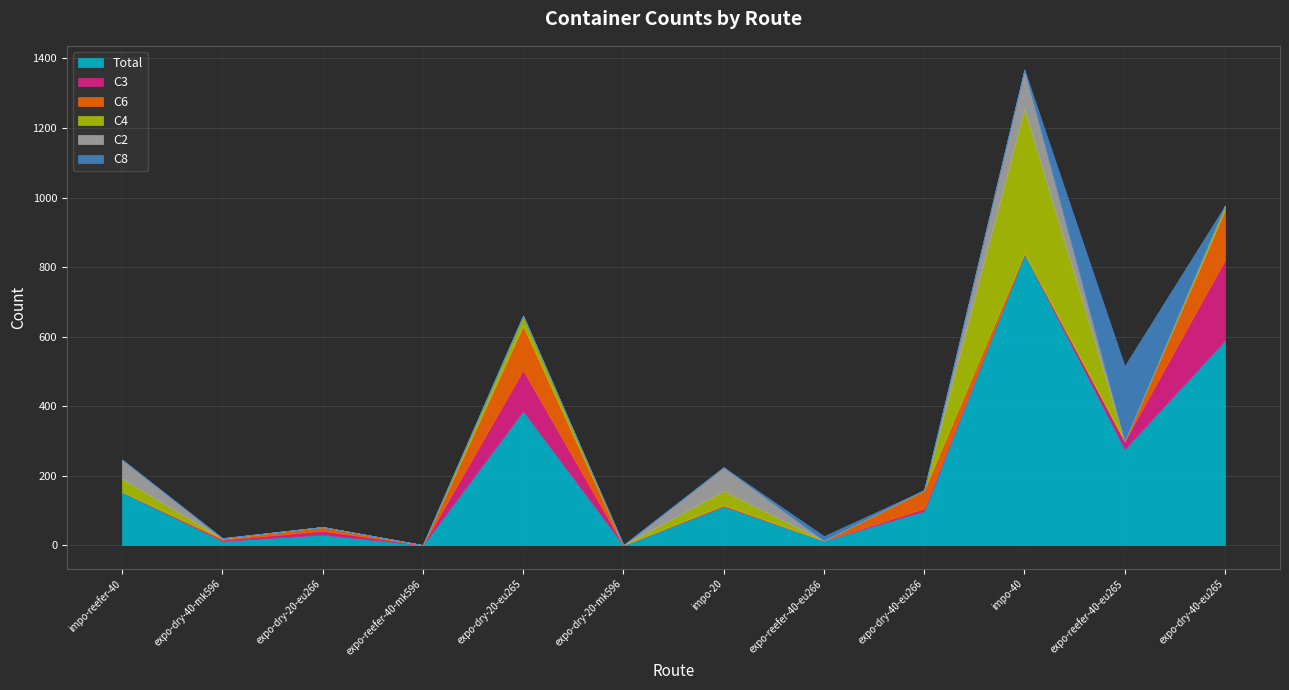

At which label does C6 first exceed 2?

expo-dry-40-mk596